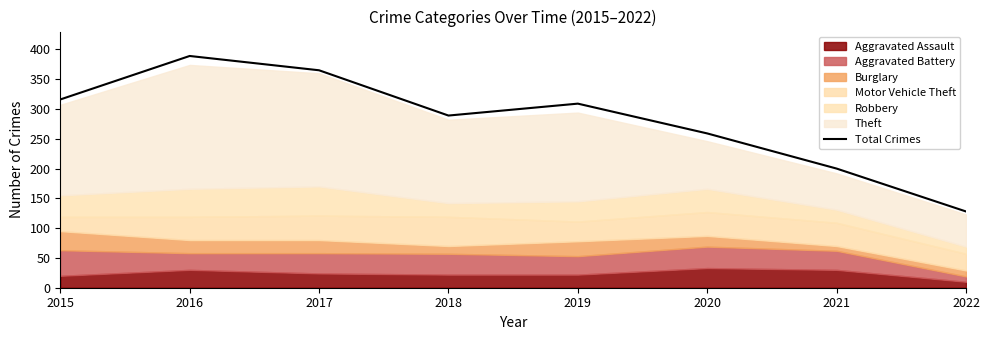

Reading left to right, extract all data points from this chart.

316	389	365	289	309	259	200	128